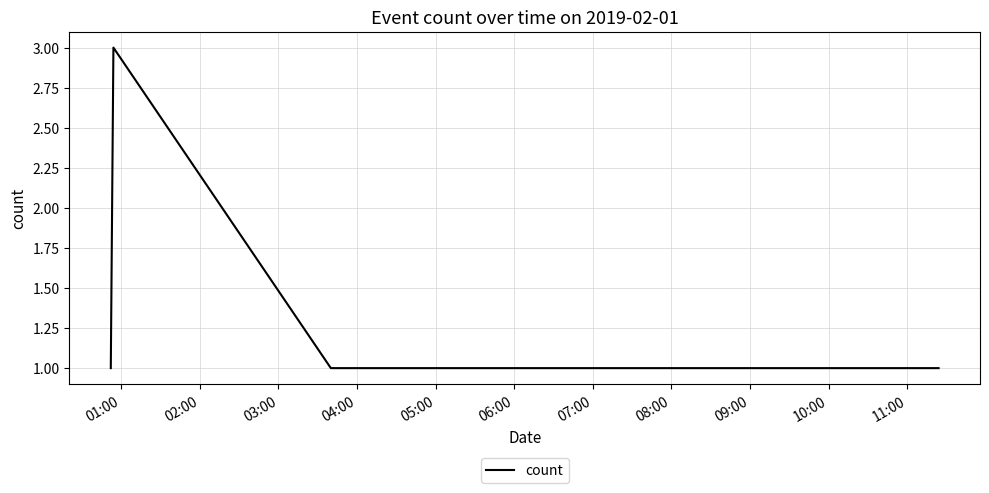

Reading right to left, transcribe all the data shown in this chart.

1	1	1	1	3	1